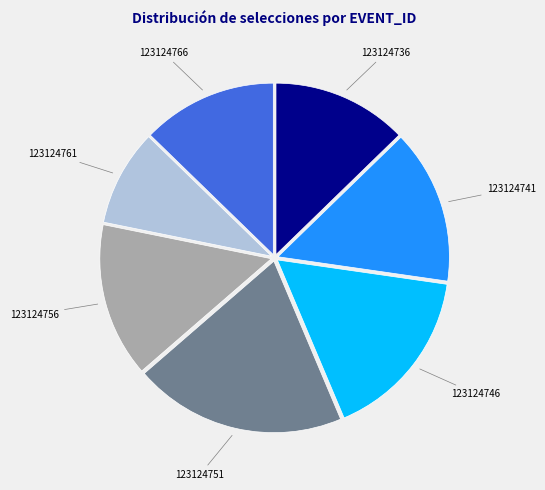

Is the sum of 123124756 and 123124766 greater than half?

No